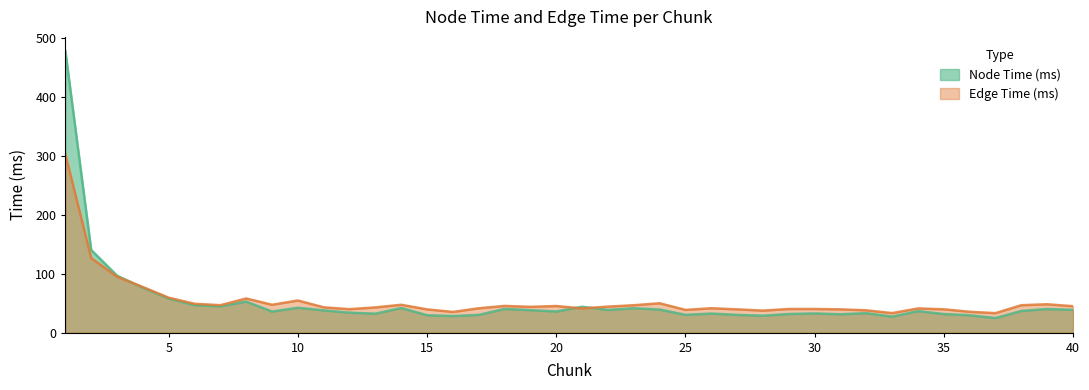

List the series in order of their peak value, lowest first.

Edge Time (ms), Node Time (ms)